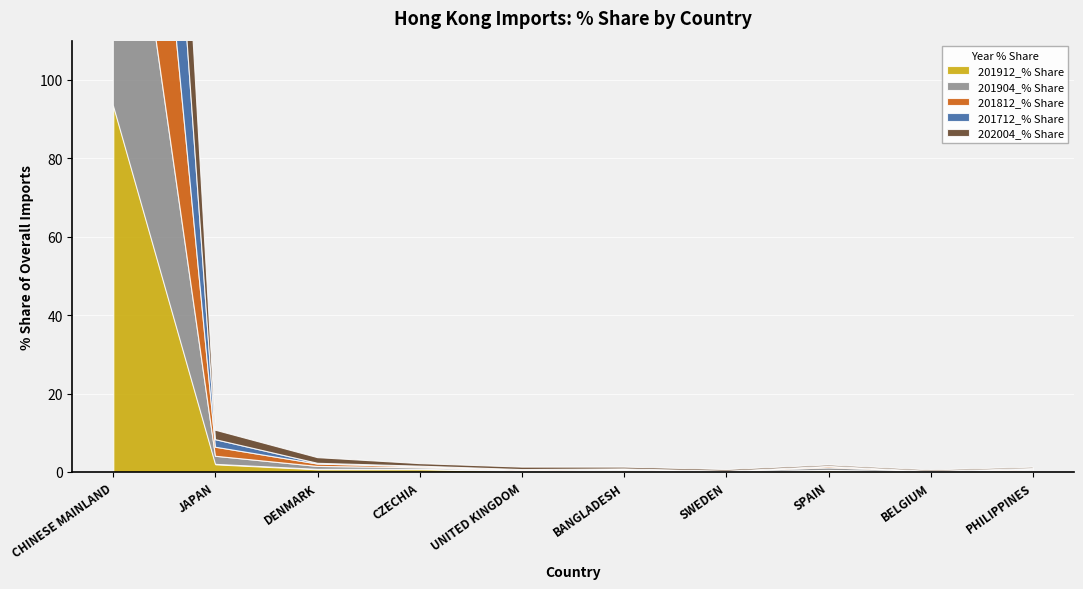

At which label does 202004_% Share reach its minimum?

PHILIPPINES